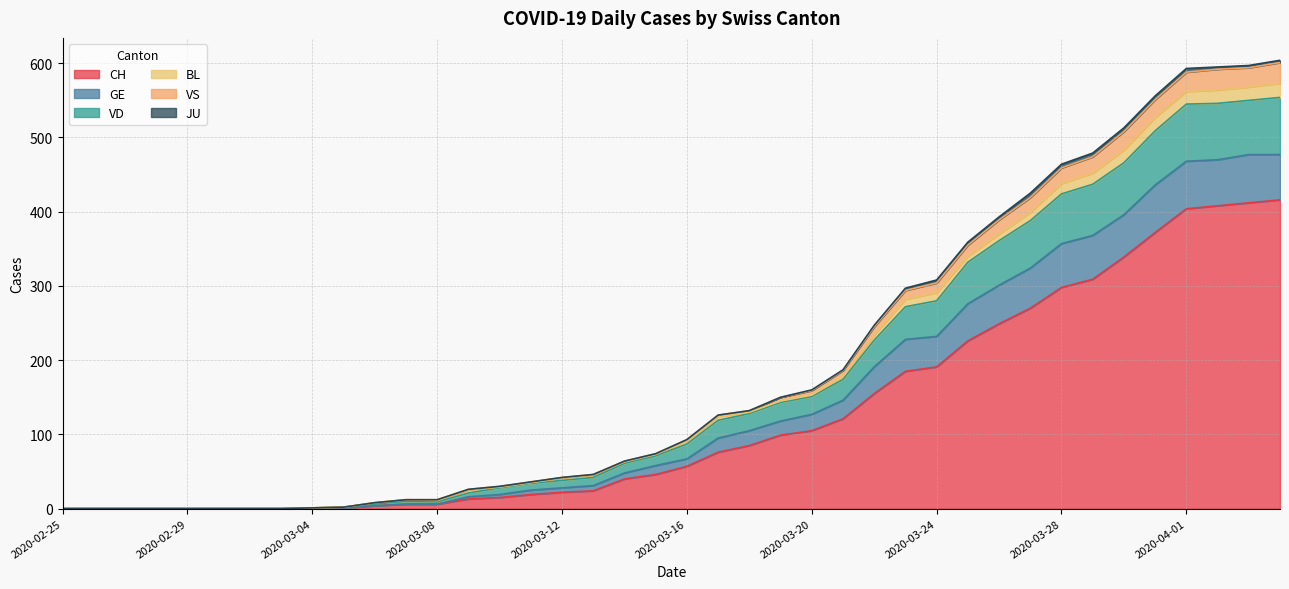

The value of CH at 2020-03-20 is 176. True or false?

False